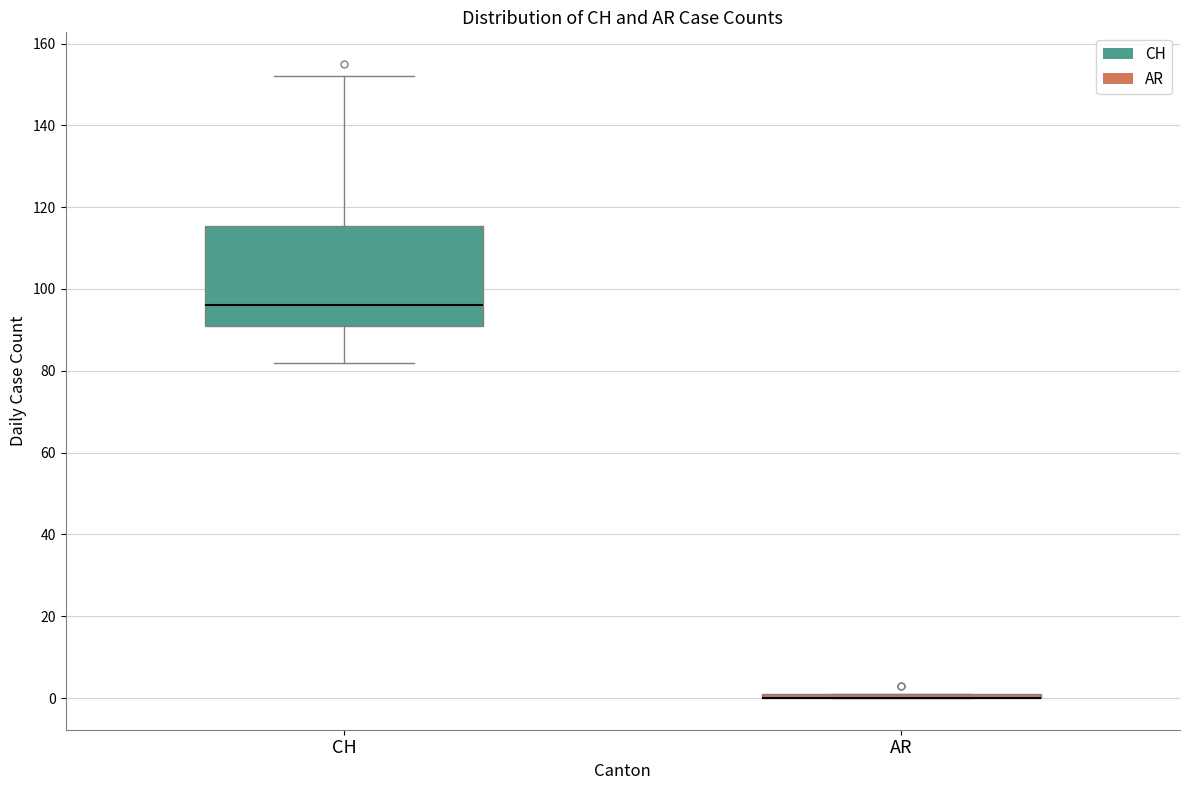

Where does the lower whisker of the box for CH end on the y-axis? The values are not printed on the chart, so give them approximately, as read against the axis.

82